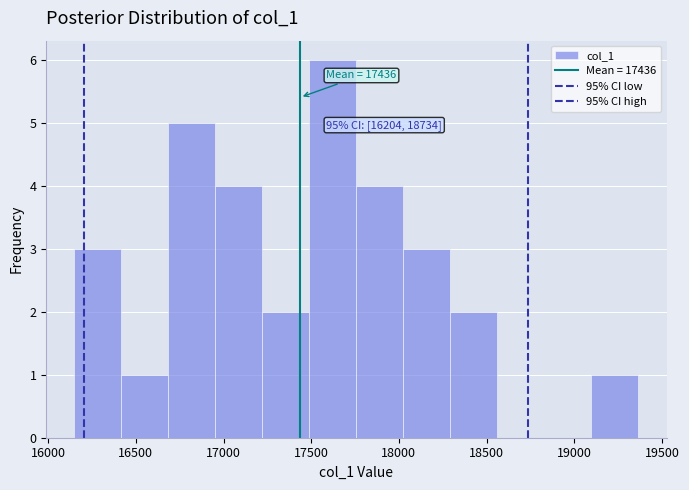

Which range on the x-axis has the tallest bar?

17500 to 17750